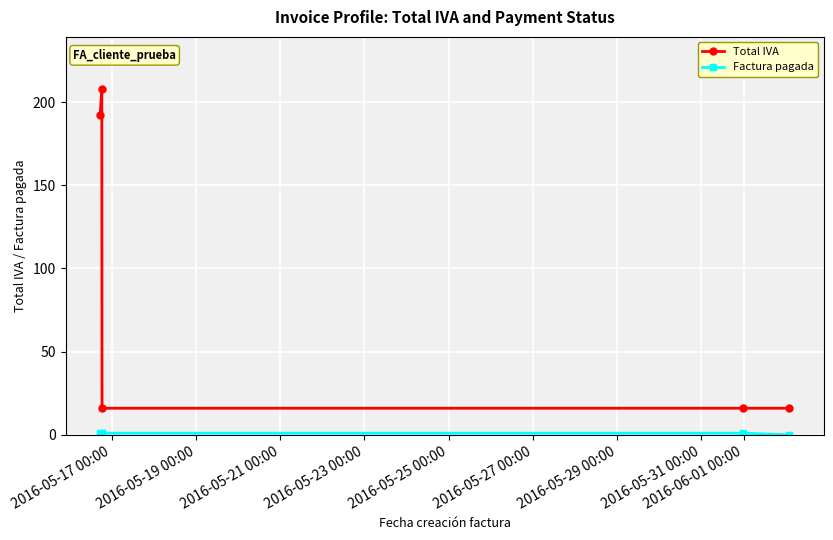

Which series has the largest range (max minus min)?

Total IVA